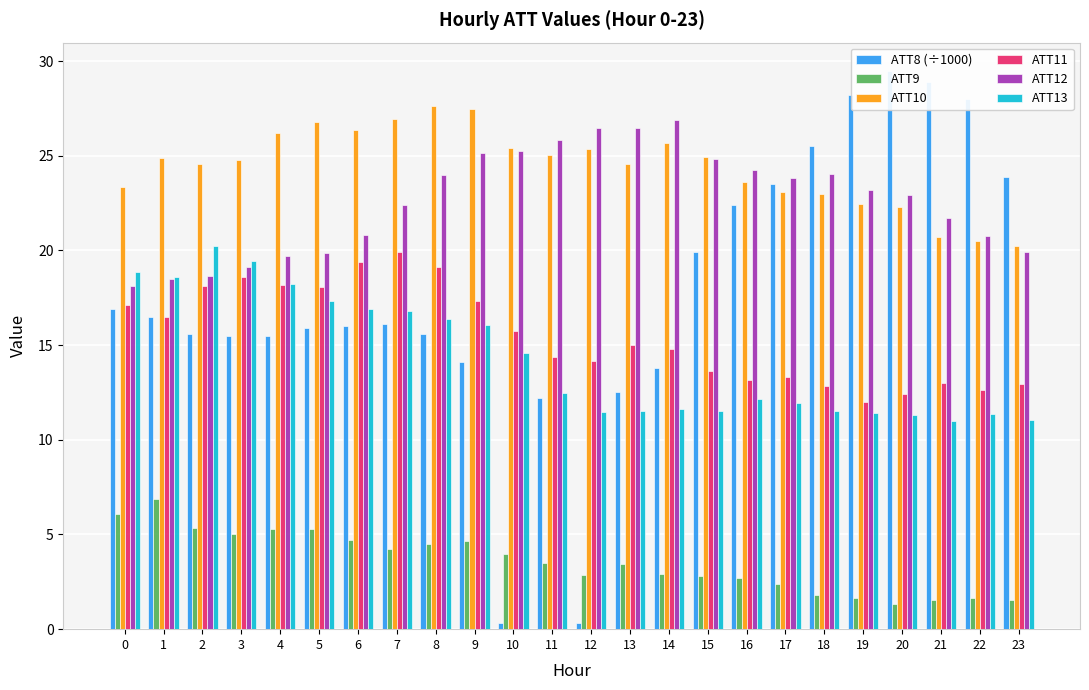

Which series has the largest range (max minus min)?

ATT8 (÷1000)